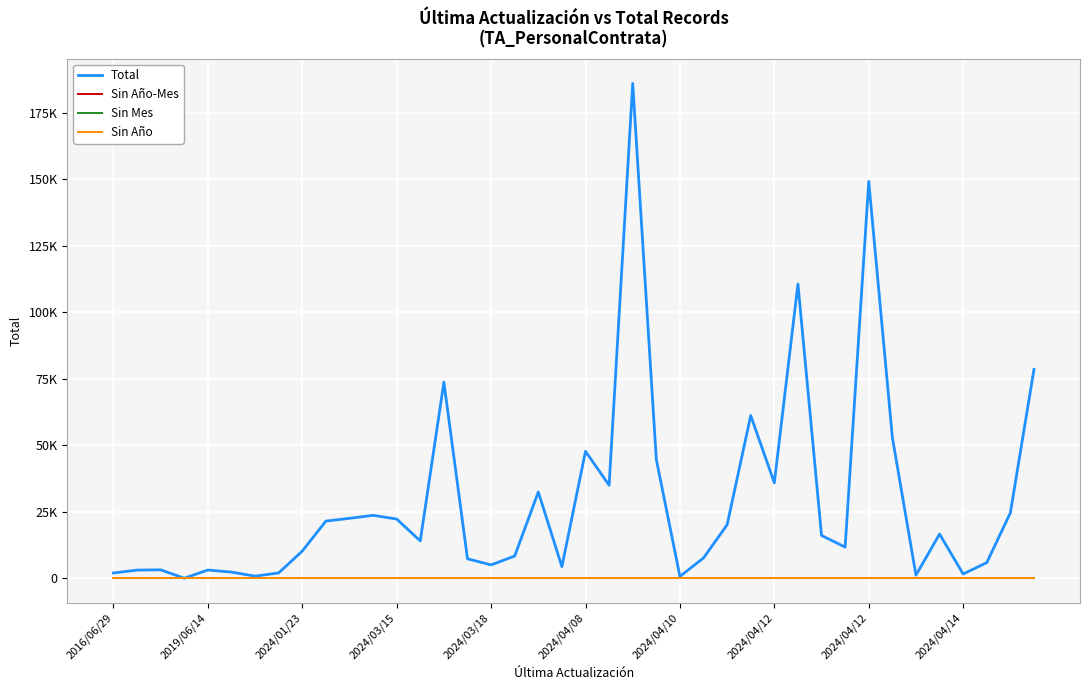

At which category does the chart reach its minimum across all series?

2016/06/29